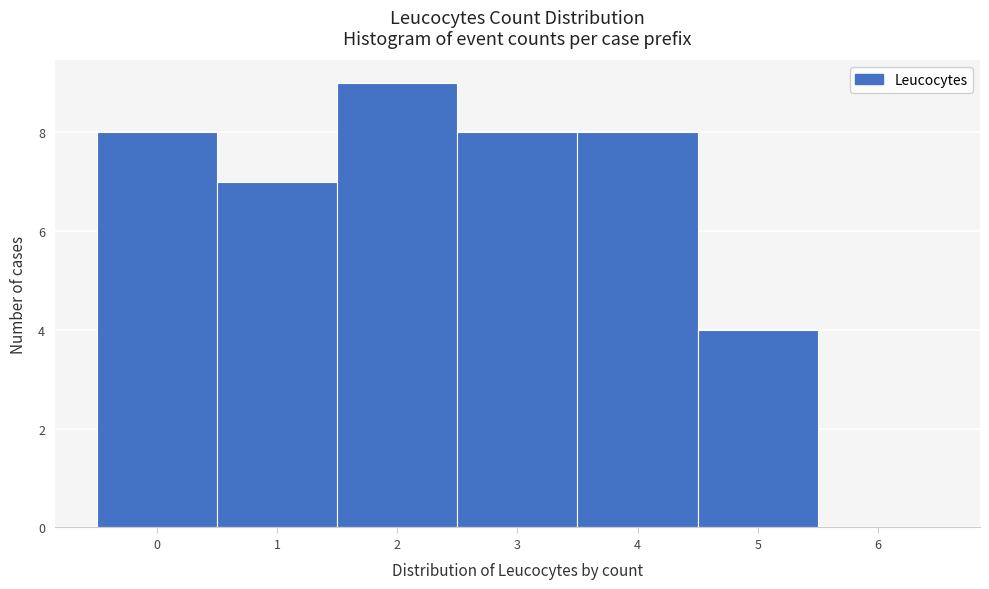

Reading left to right, list every bar in this chart as the range it spans on the x-axis followed by its height. The values are not printed on the chart, so give them approximately, as read against the axis.

-0.5 to 0.5: 8
0.5 to 1.5: 7
1.5 to 2.5: 9
2.5 to 3.5: 8
3.5 to 4.5: 8
4.5 to 5.5: 4
5.5 to 6.5: 0